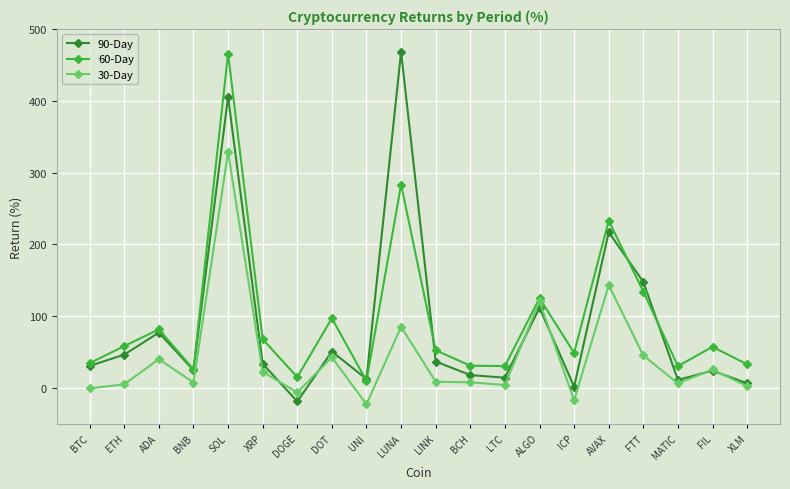

What is the average value of the 60-Day series?

95.8